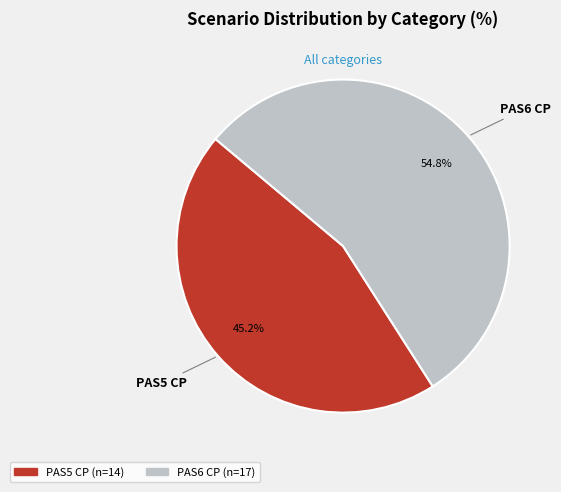

What is the ratio of the value at PAS5 CP to the value at PAS6 CP?

0.8